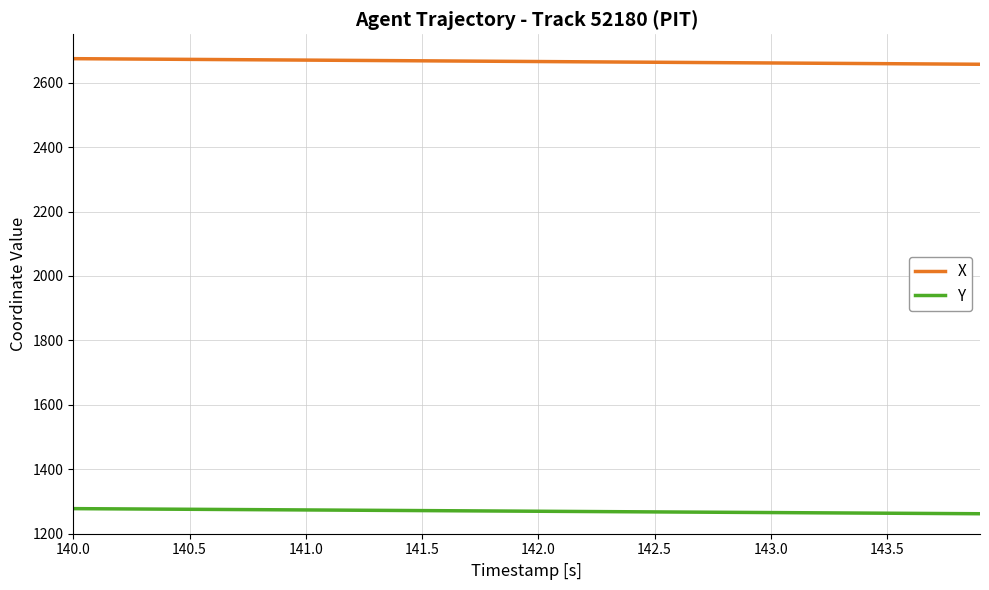

What is the minimum value shown in the chart?

1262.0